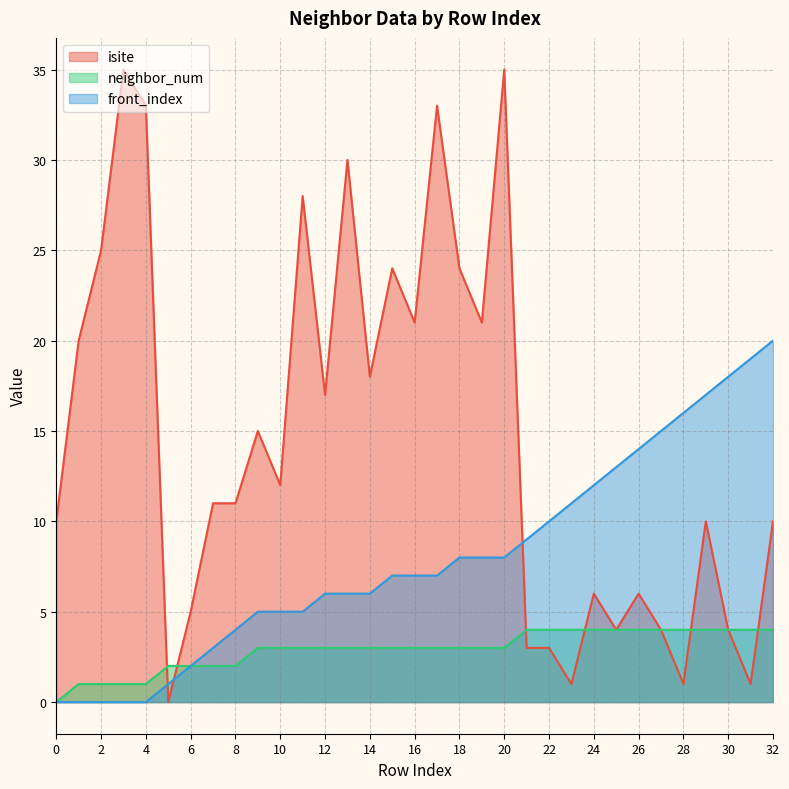

Is it true that front_index equals 3 at 6?

False